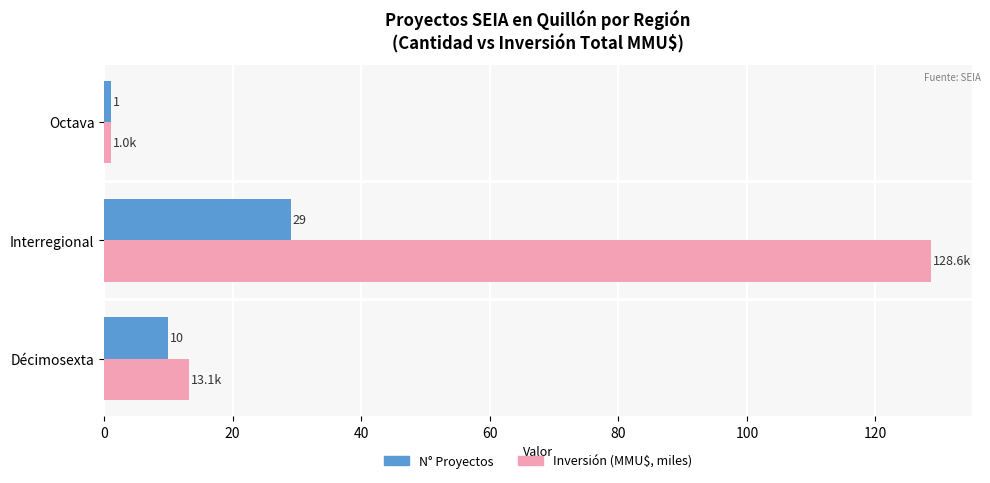

What is the difference between the second highest and minimum values in the N° Proyectos series?

9.0